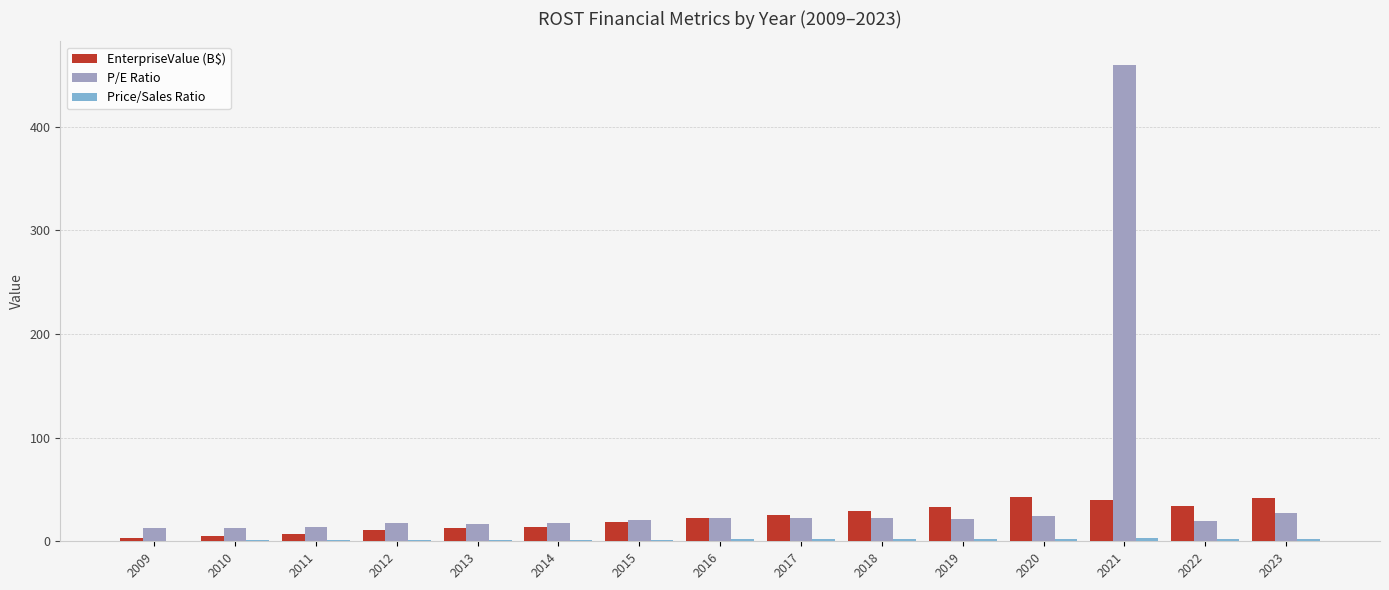

What is the difference between the P/E Ratio values at 2010 and 2009?

0.3